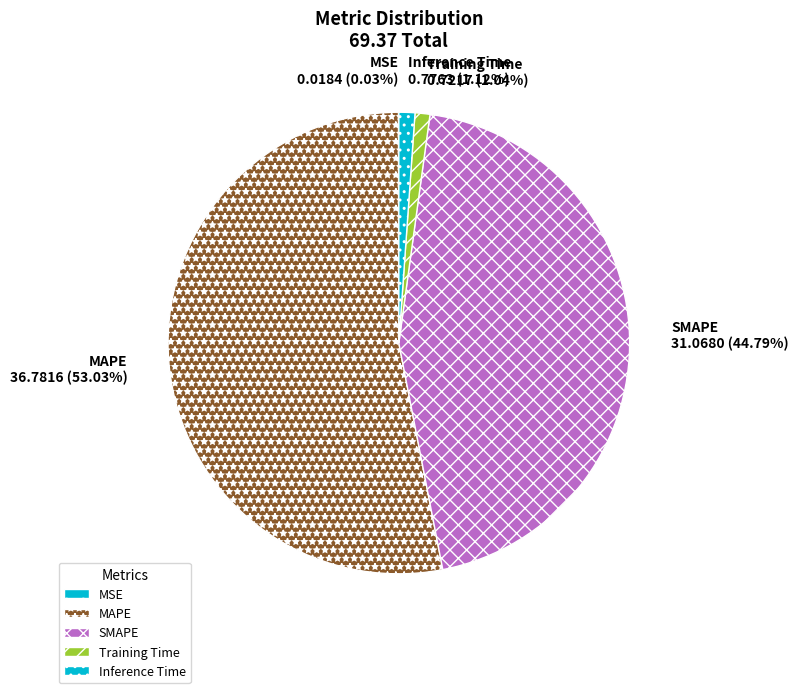

Between Inference Time and MAPE, which is larger?

MAPE